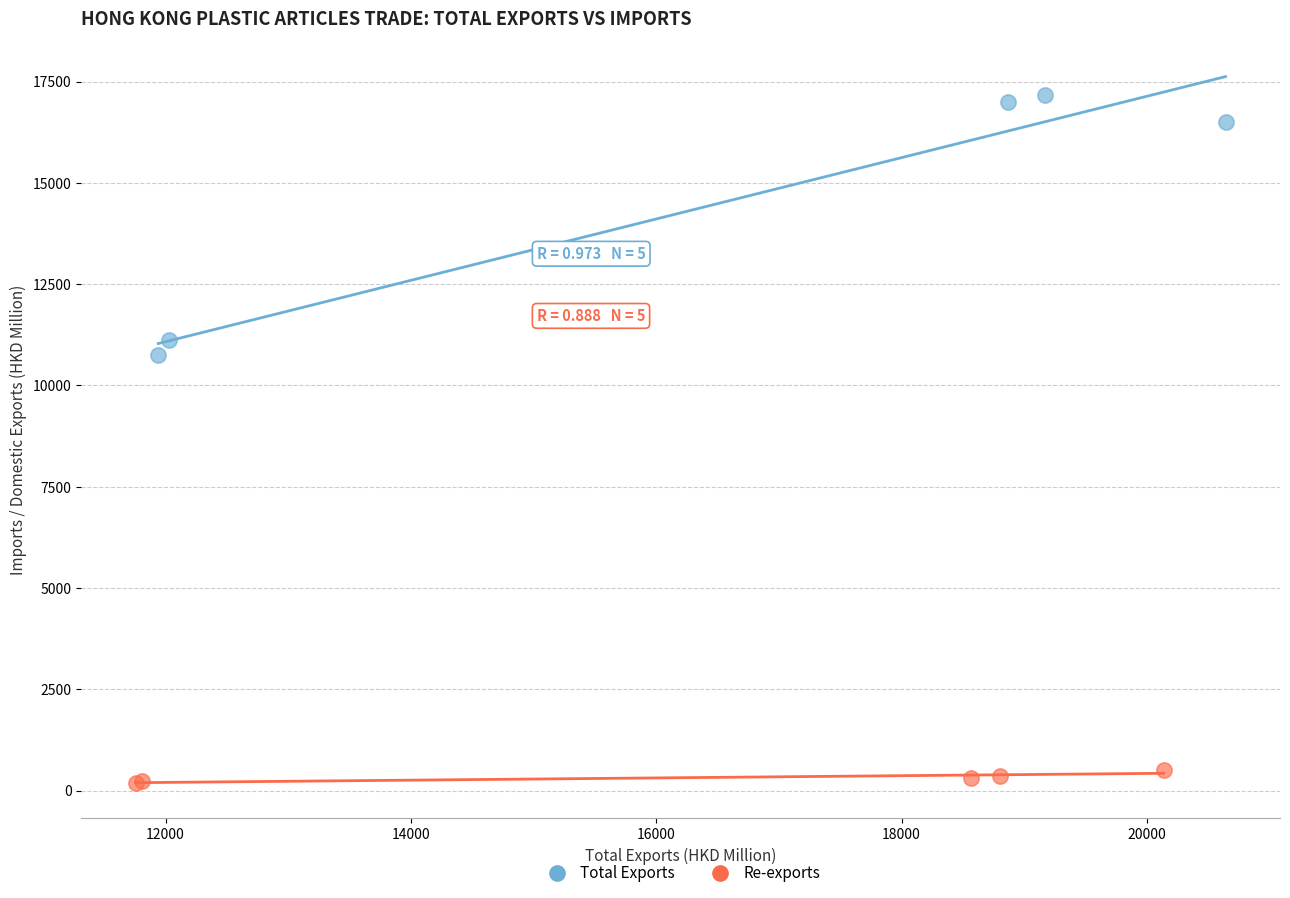

Which series has the largest Y range (max minus min)?

Total Exports